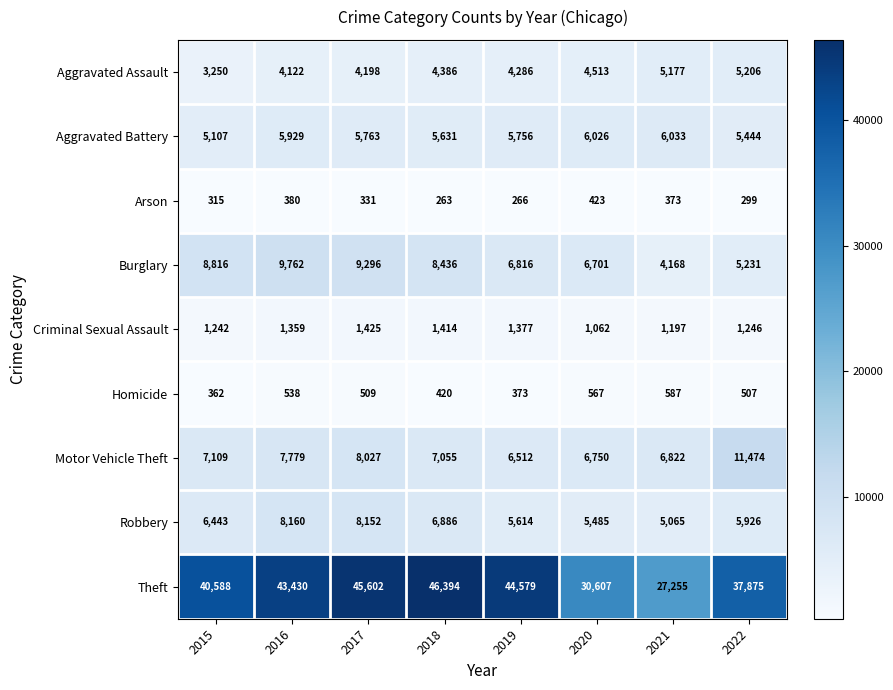

Is it true that Criminal Sexual Assault equals 390 at 2021?

False